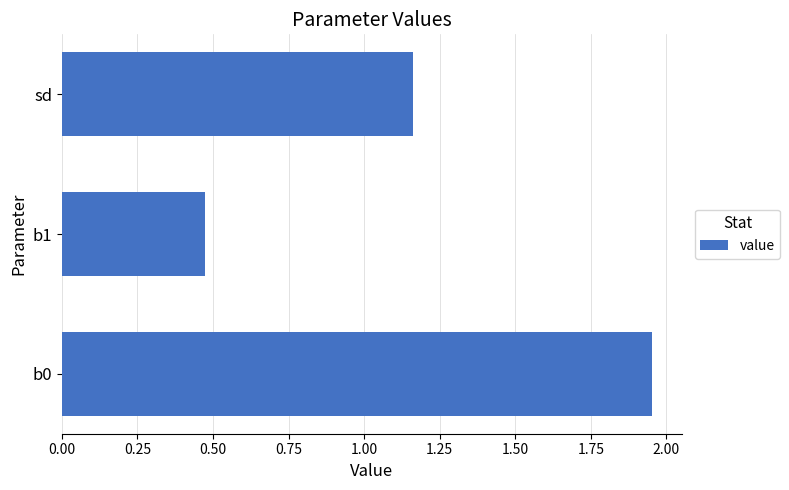

What is the sum of all values?

3.6